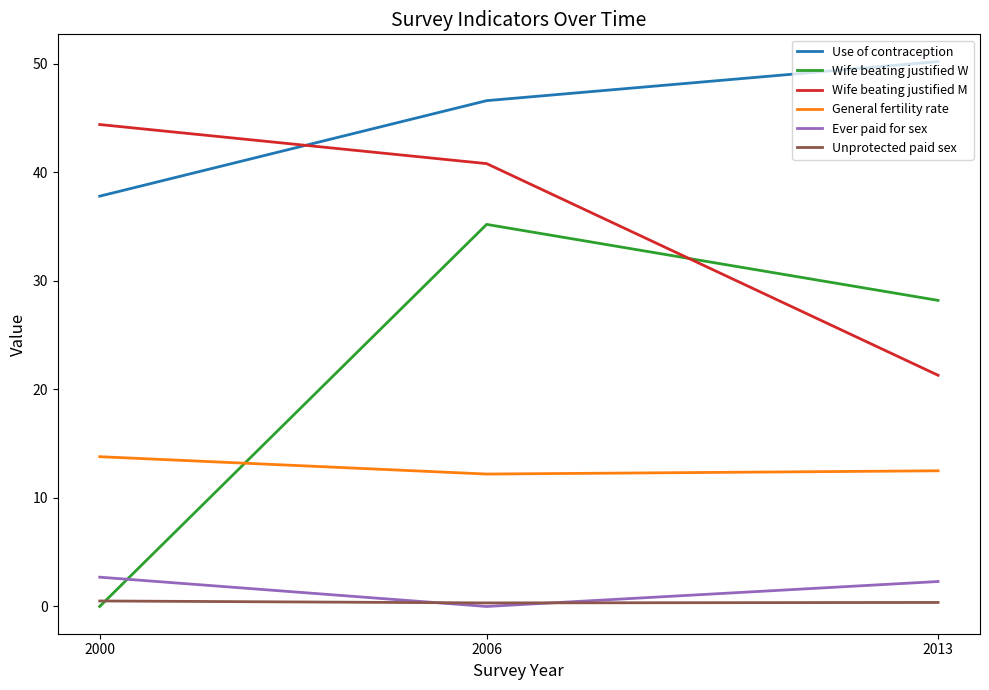

What is the sum of the Unprotected paid sex values at 2006 and 2013?

0.7